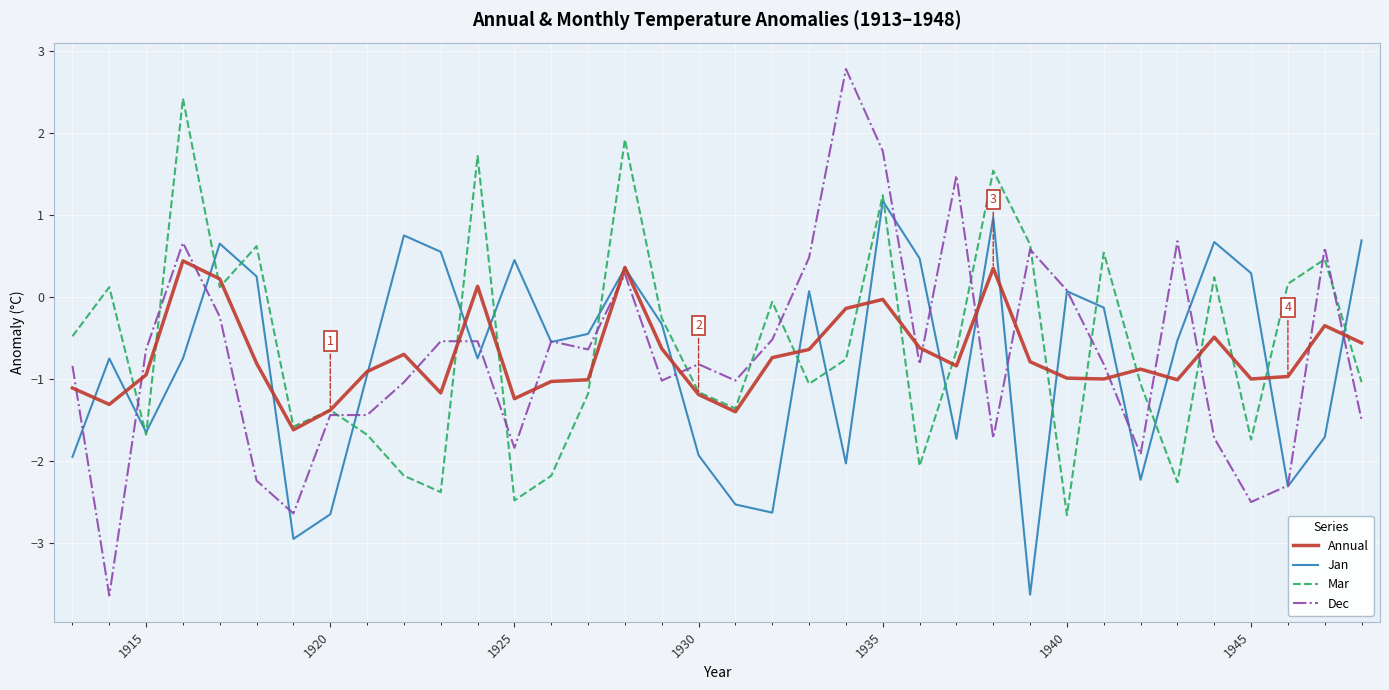

How many lines are shown in the chart?

4